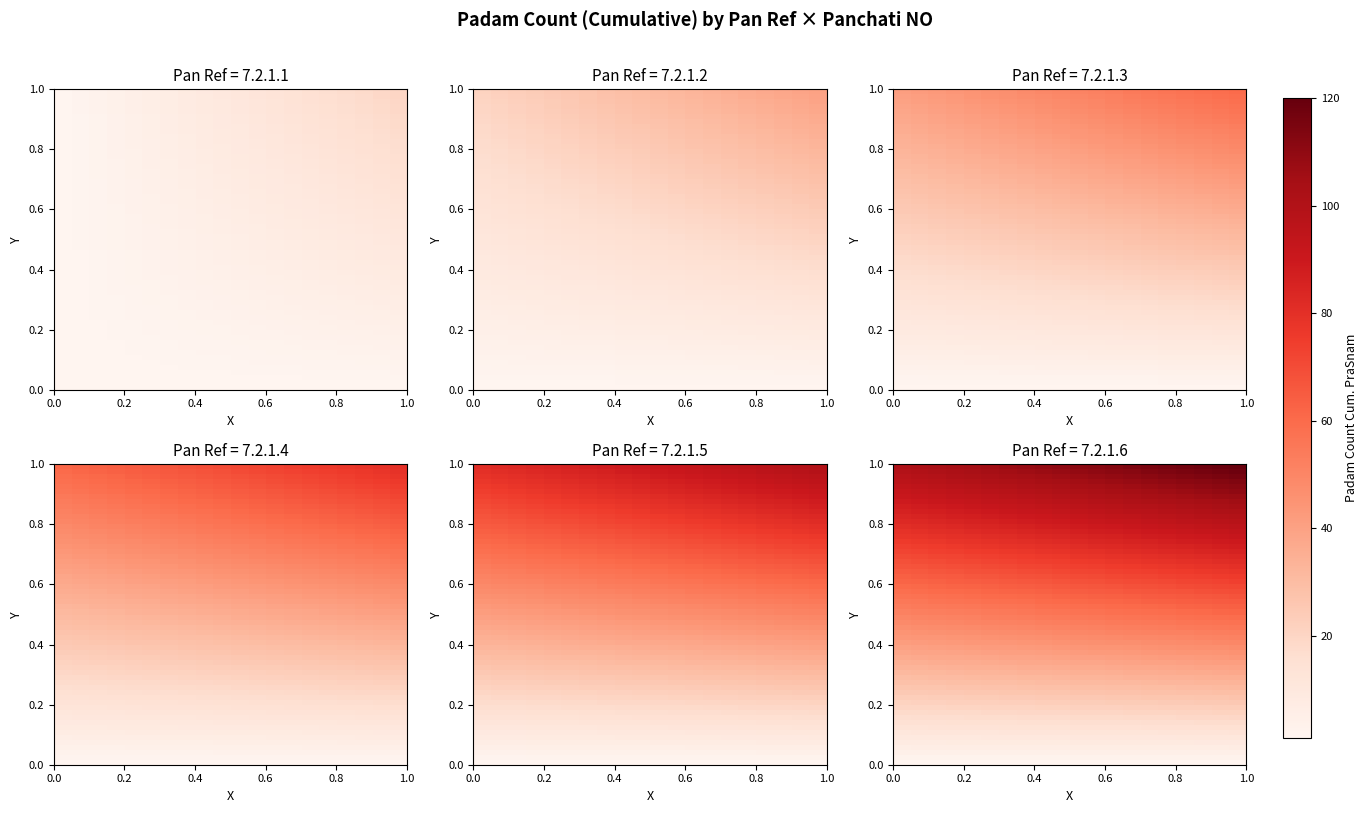

Which series has the largest total across all categories?

7.2.1.6